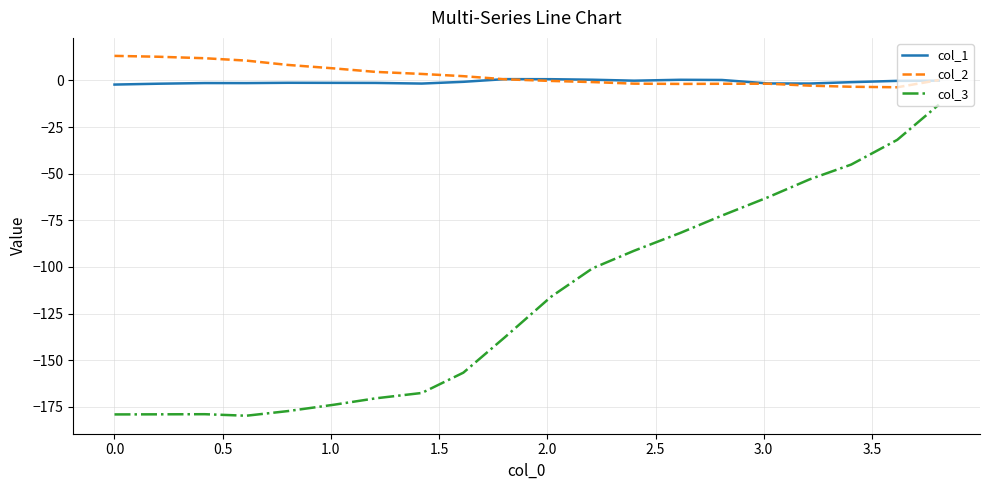

What is the greatest value displayed?

13.2